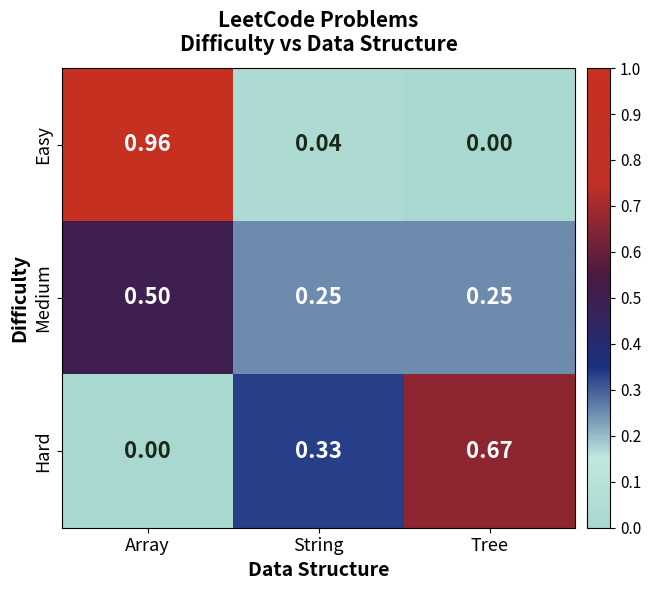

Between Array and Tree, which series saw the biggest shift?

Easy